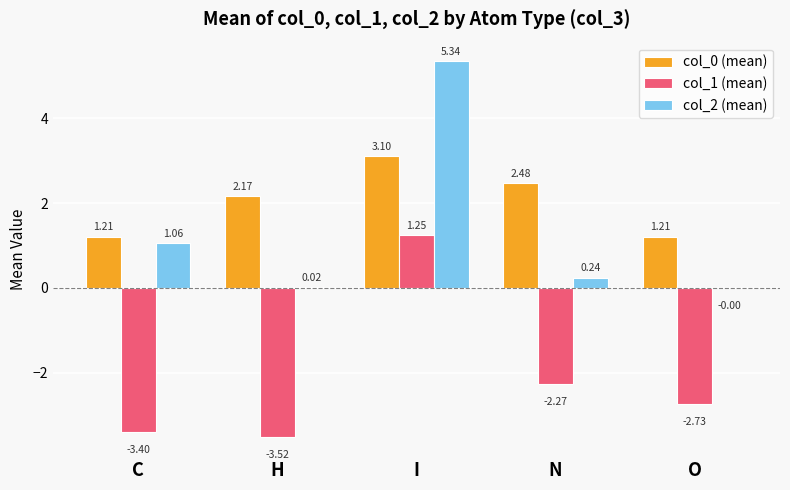

What is the difference between the col_1 (mean) values at C and O?

0.7